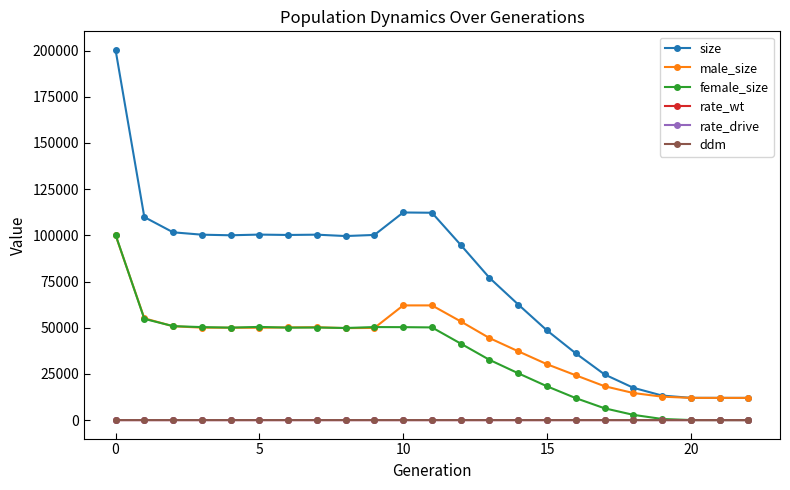

True or false: size and rate_drive cross at least once.

False